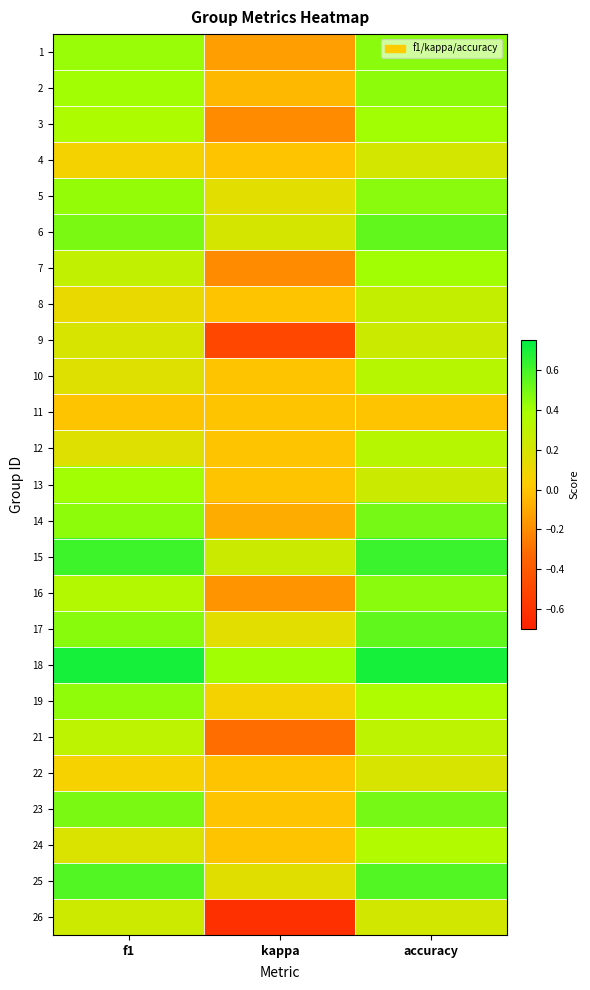

Which series changed the most between f1 and accuracy?

24